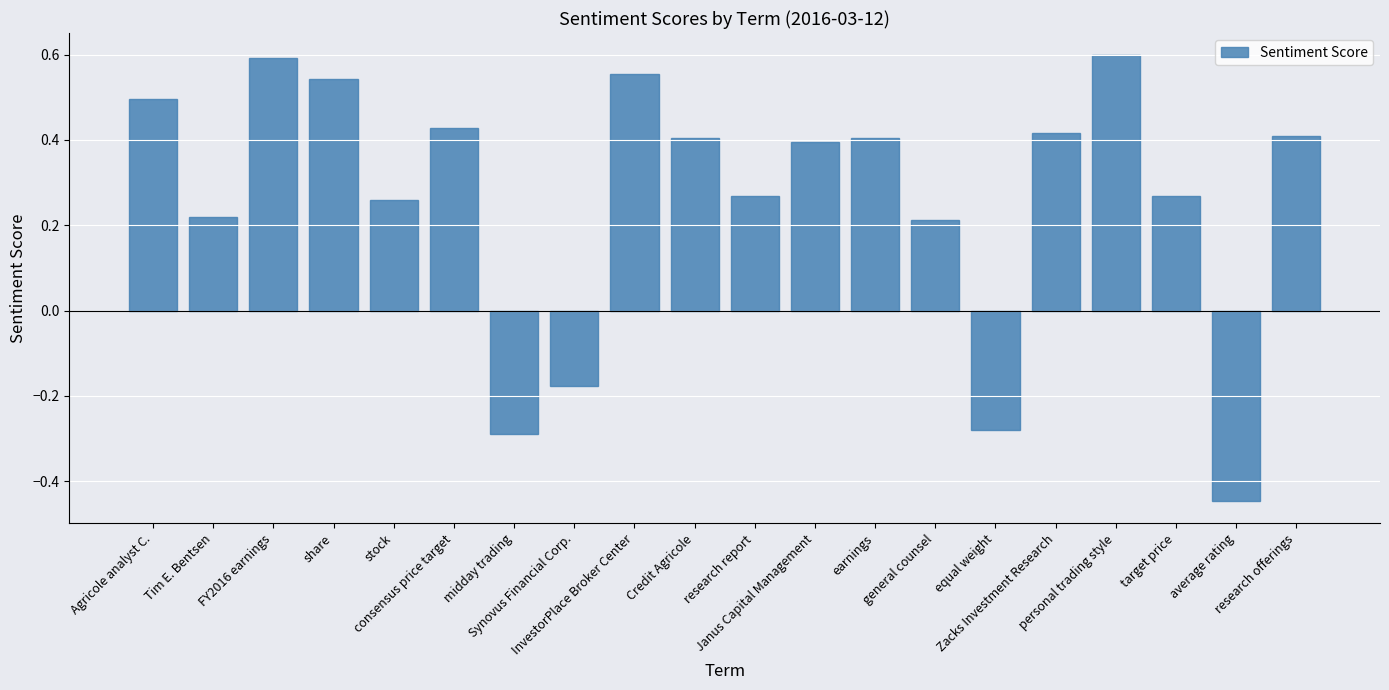

Between average rating and equal weight, which is larger?

equal weight